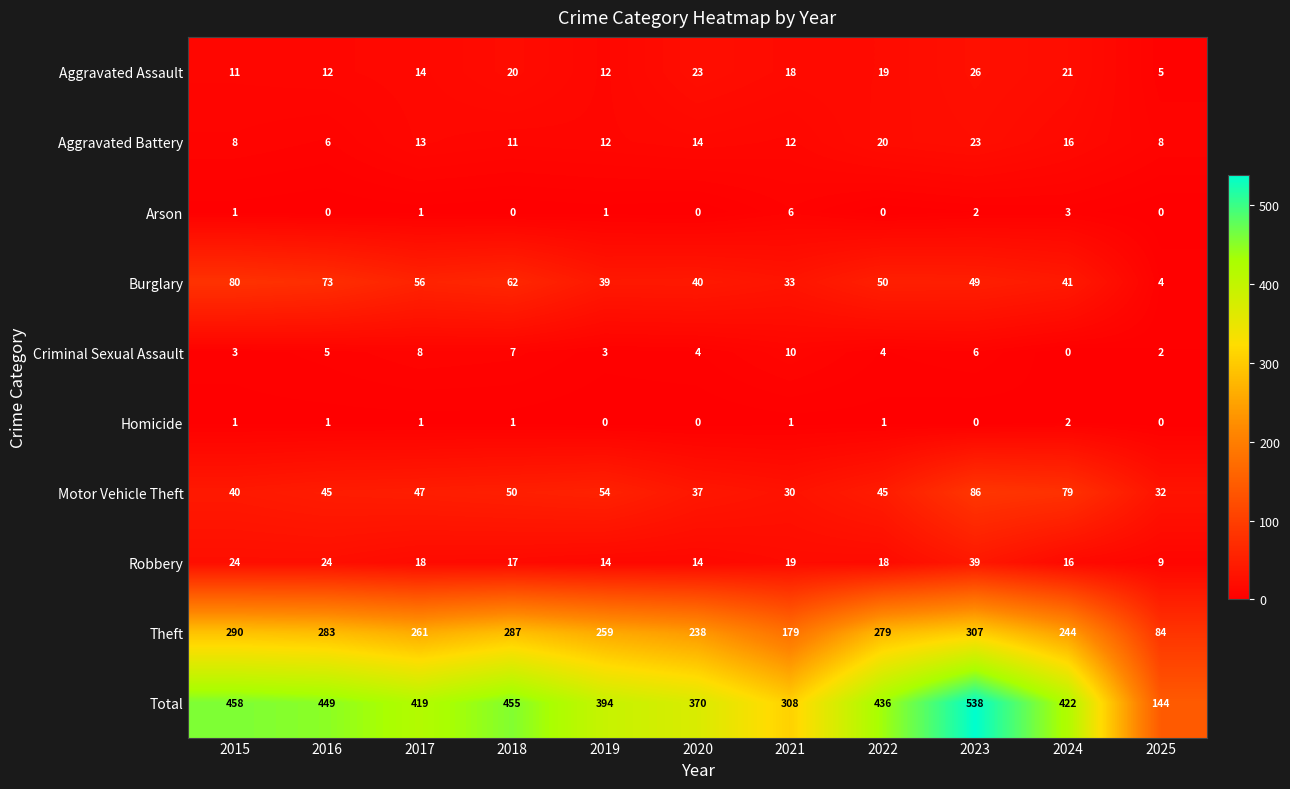

Which series has the largest total across all categories?

Total